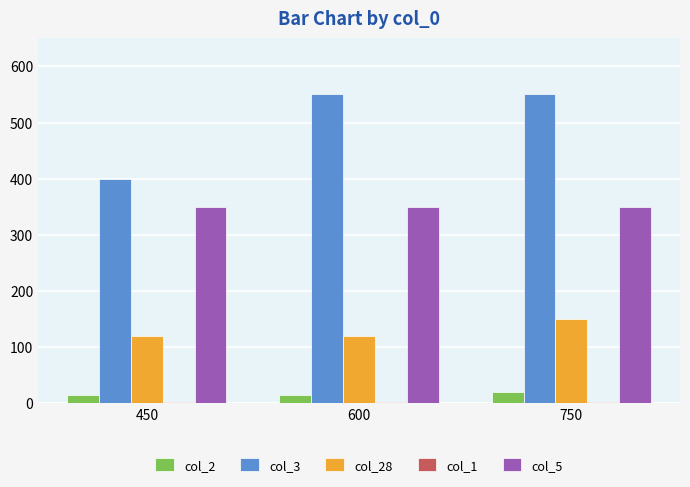

Which series has the widest spread of values?

col_3